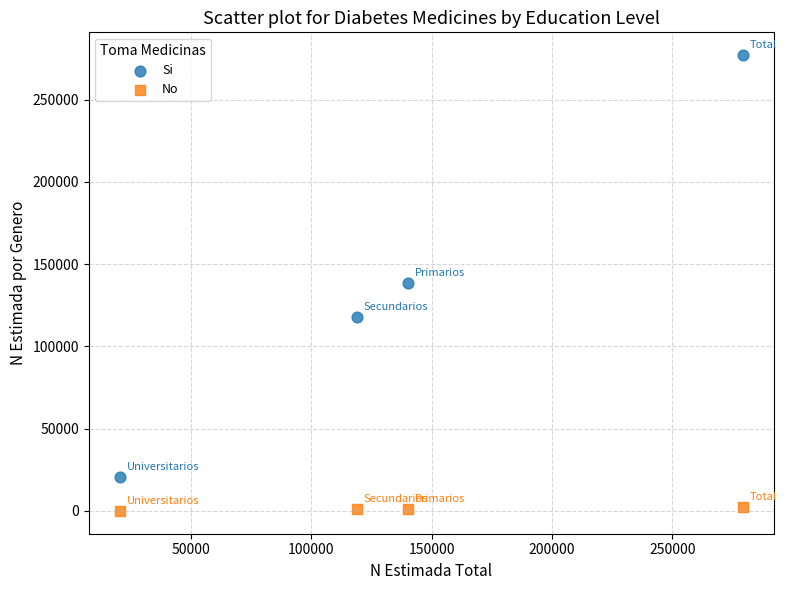

Which series reaches the maximum Y coordinate?

Si